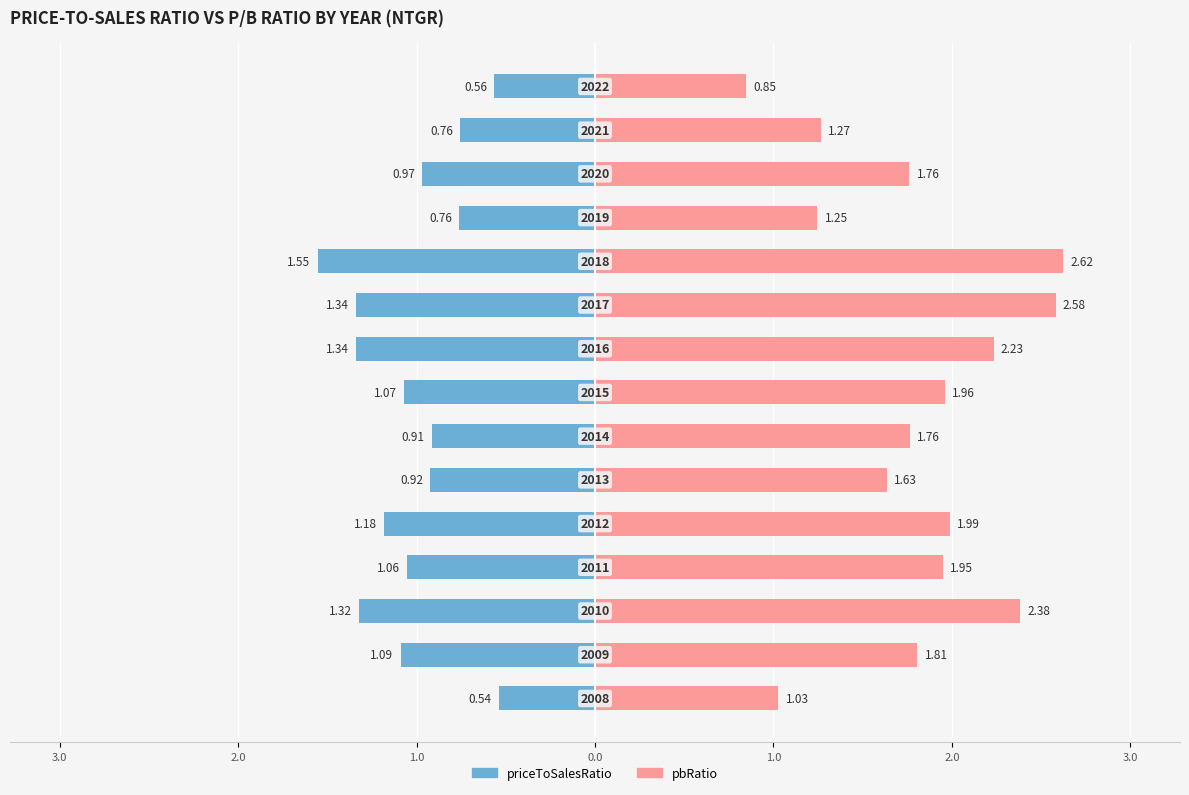

What is the difference between the second highest and second lowest values in the priceToSalesRatio series?

0.8